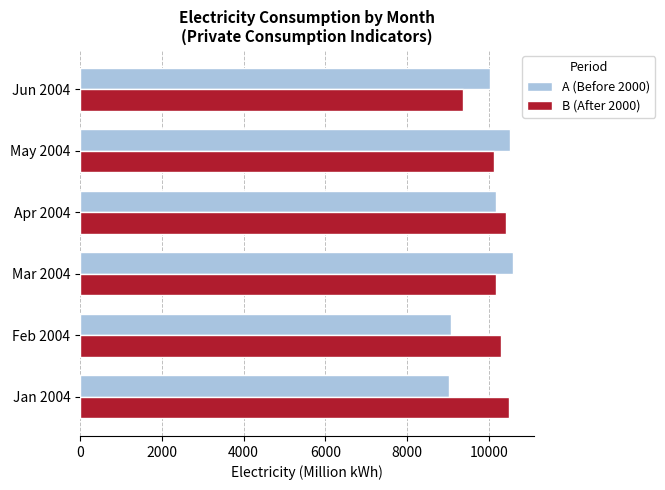

Which series changed the most between Jan 2004 and May 2004?

A (Before 2000)